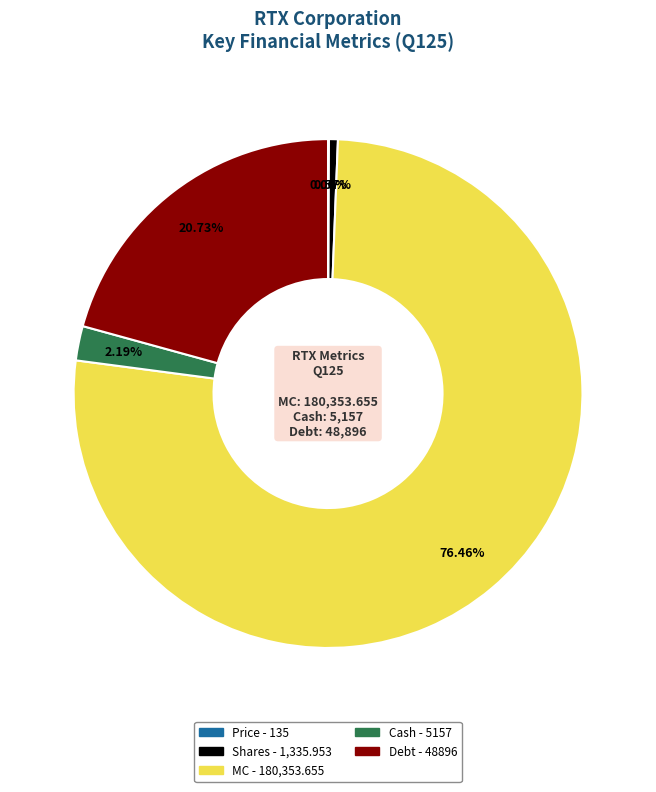

Does Cash account for over 50% of the chart?

No